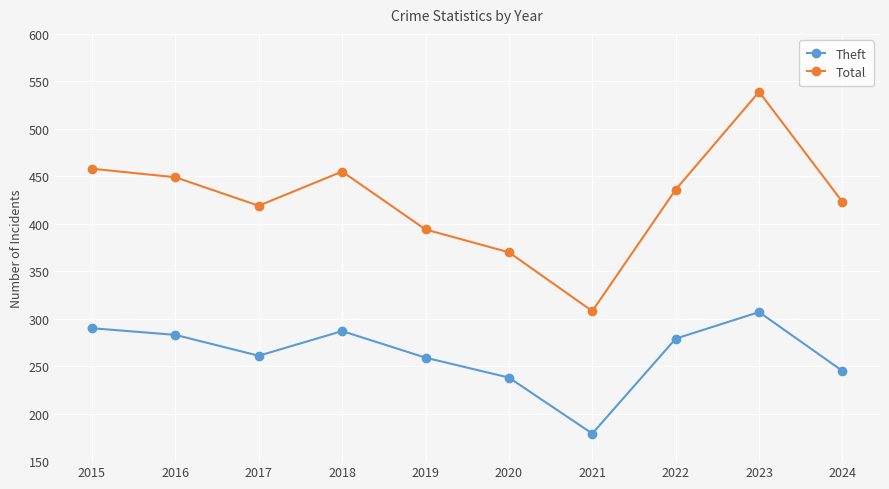

List the series in order of their peak value, lowest first.

Theft, Total